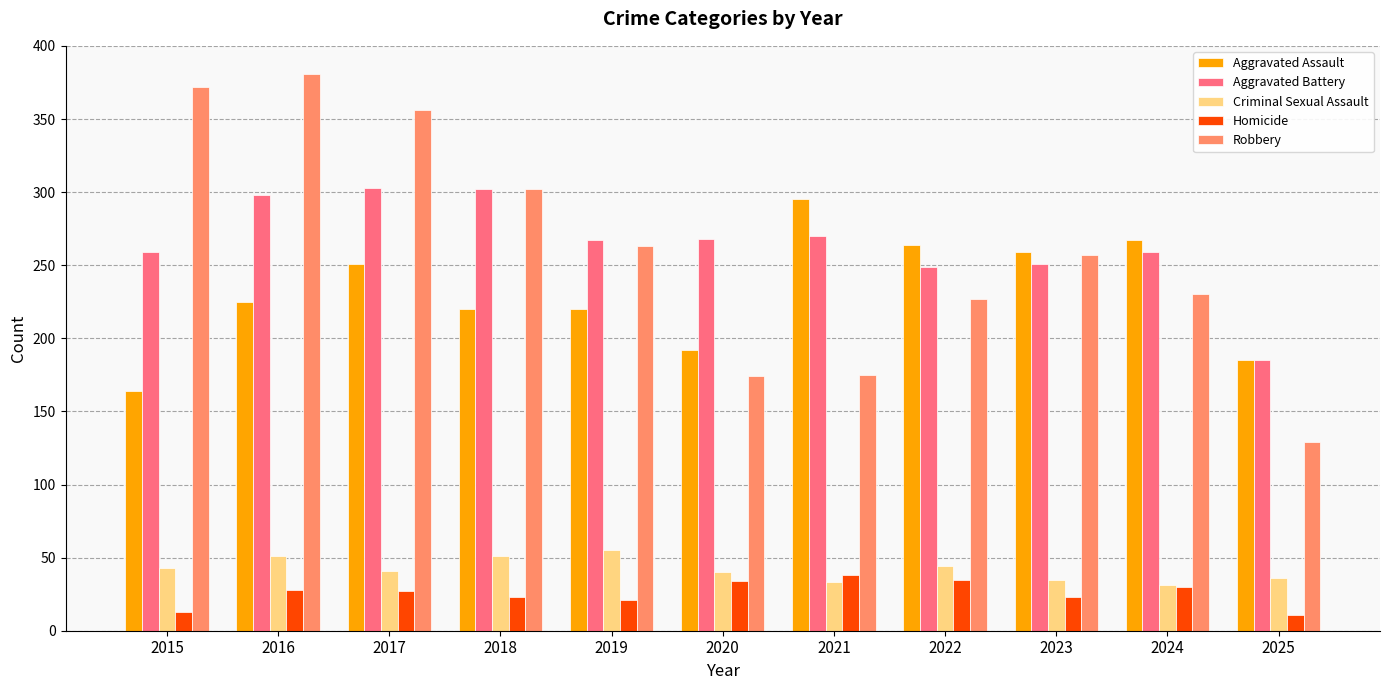

How many data points in Criminal Sexual Assault are less than 41?

5